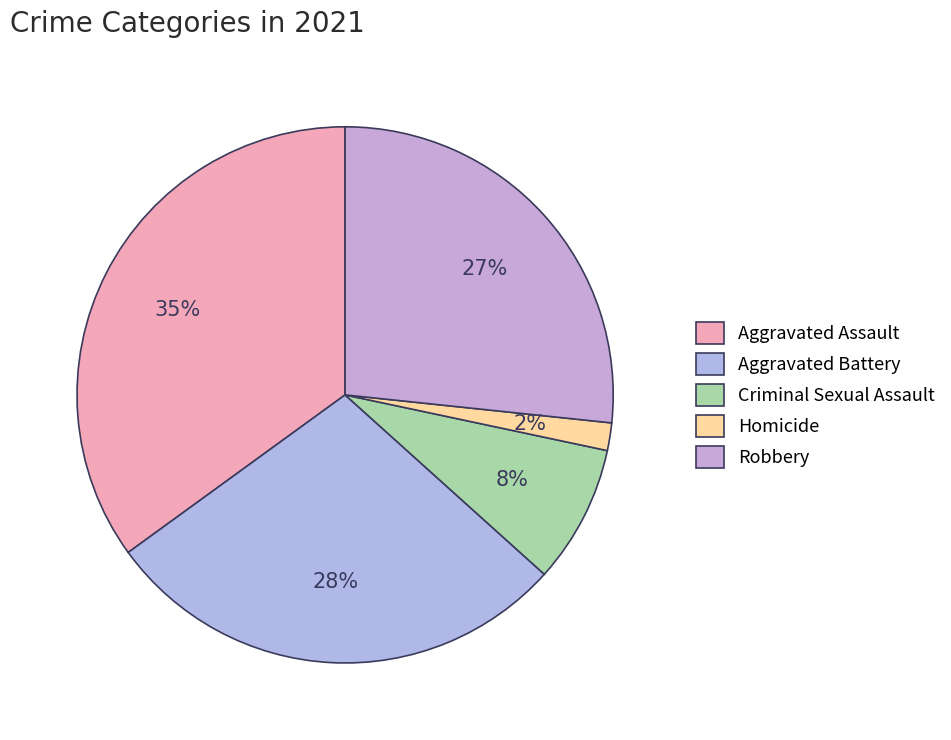

How many slices are in this pie chart?

5